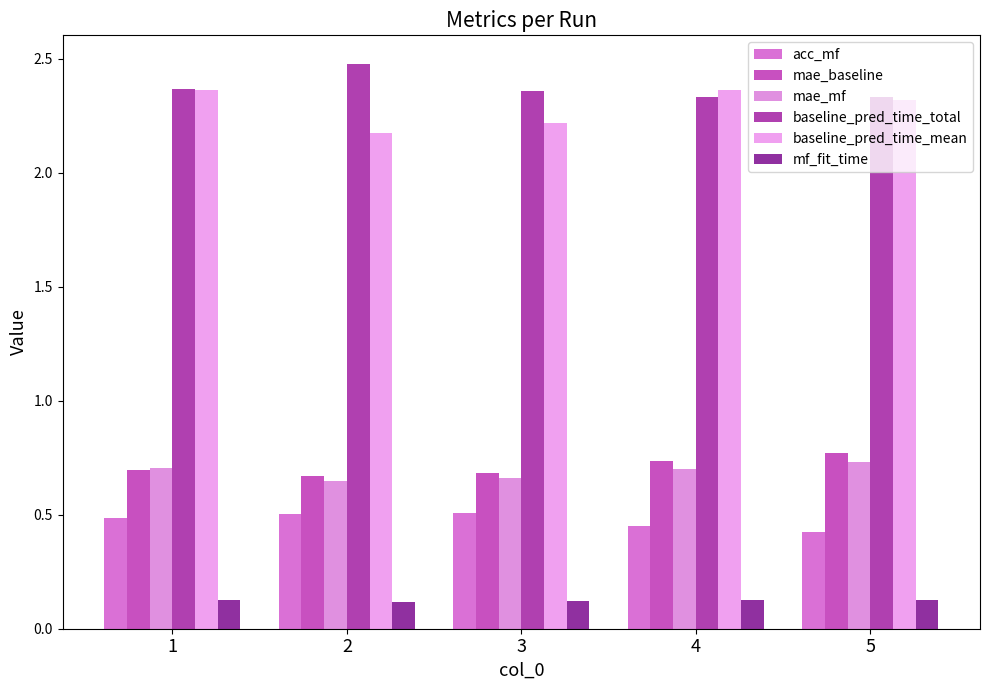

What value does the mf_fit_time series have at 5?

0.1